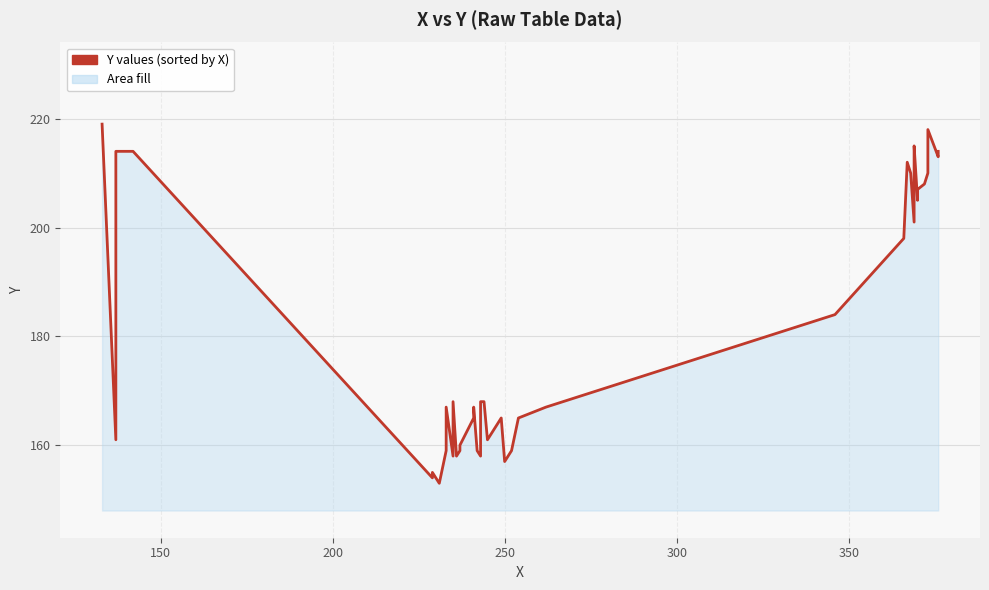

What is the smallest value displayed?

153